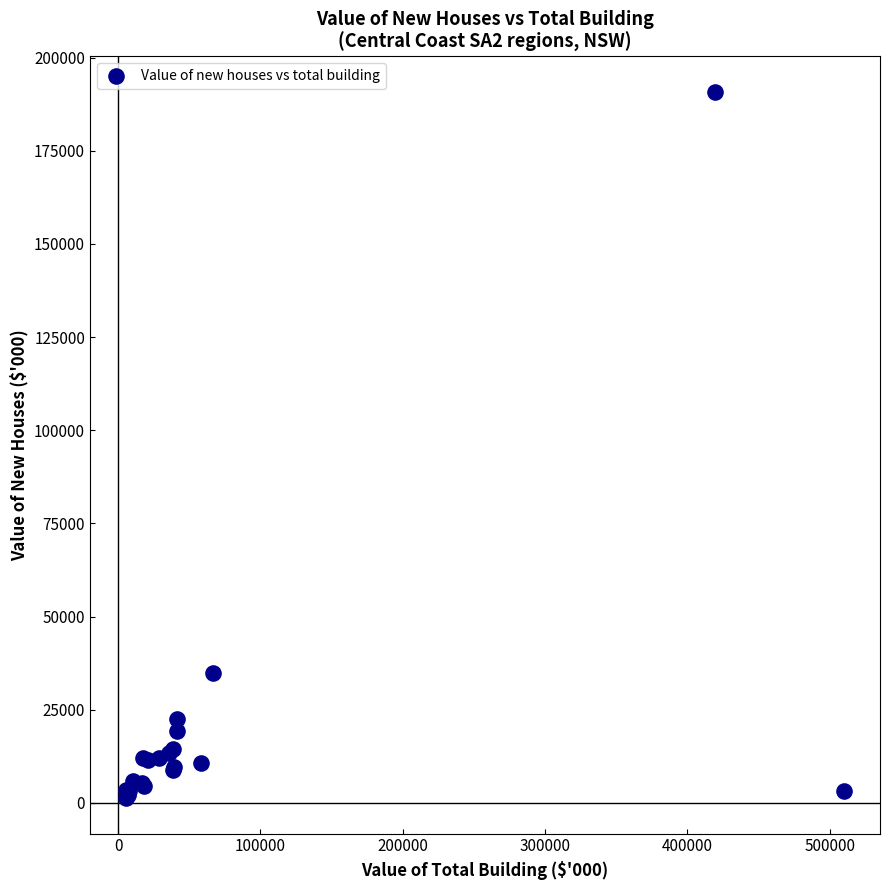

What Y value in the scatter plot is closest to 96024?

34805.7